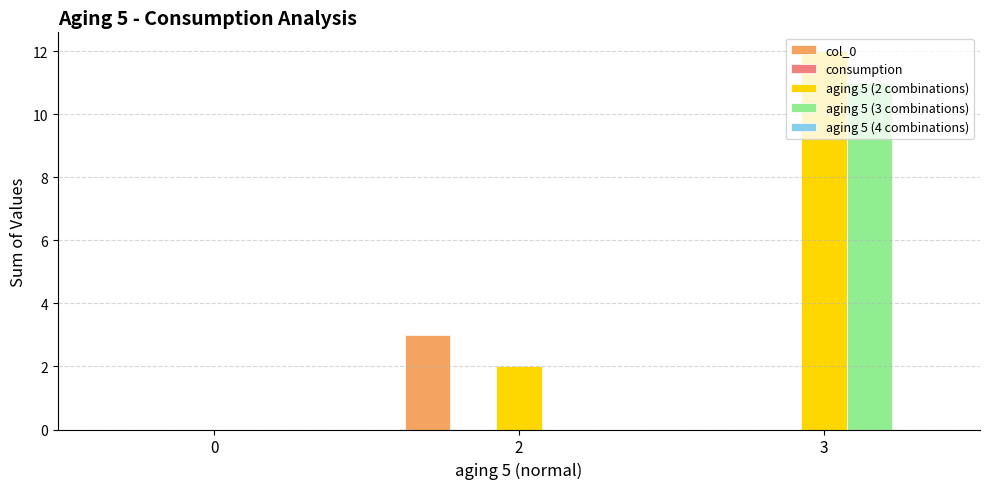

At which category is the sum across all series the highest?

3